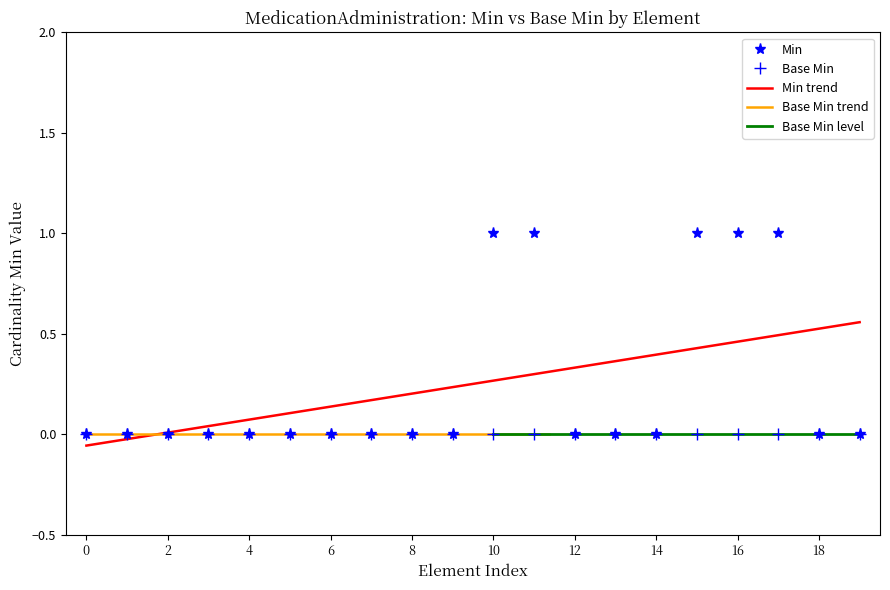

True or false: Min has a value of 0 at 8.

True